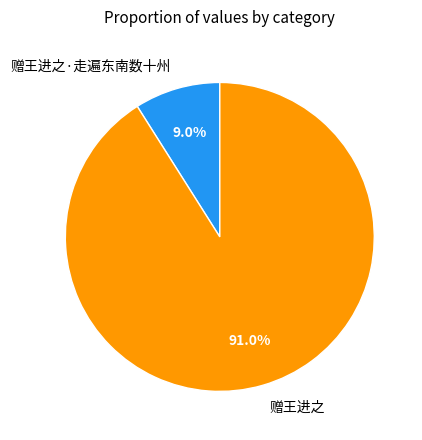

To the nearest percent, what portion does 赠王进之 represent?

91%